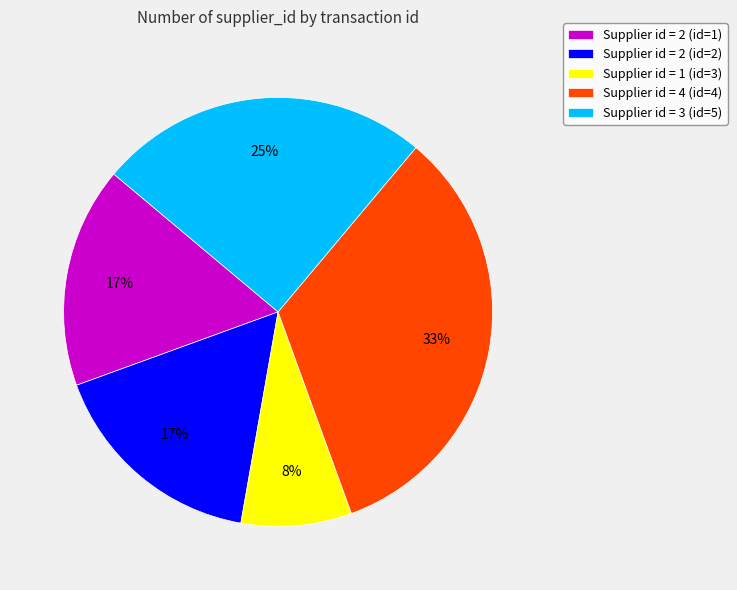

Which has a higher value, Supplier id = 3 (id=5) or Supplier id = 1 (id=3)?

Supplier id = 3 (id=5)